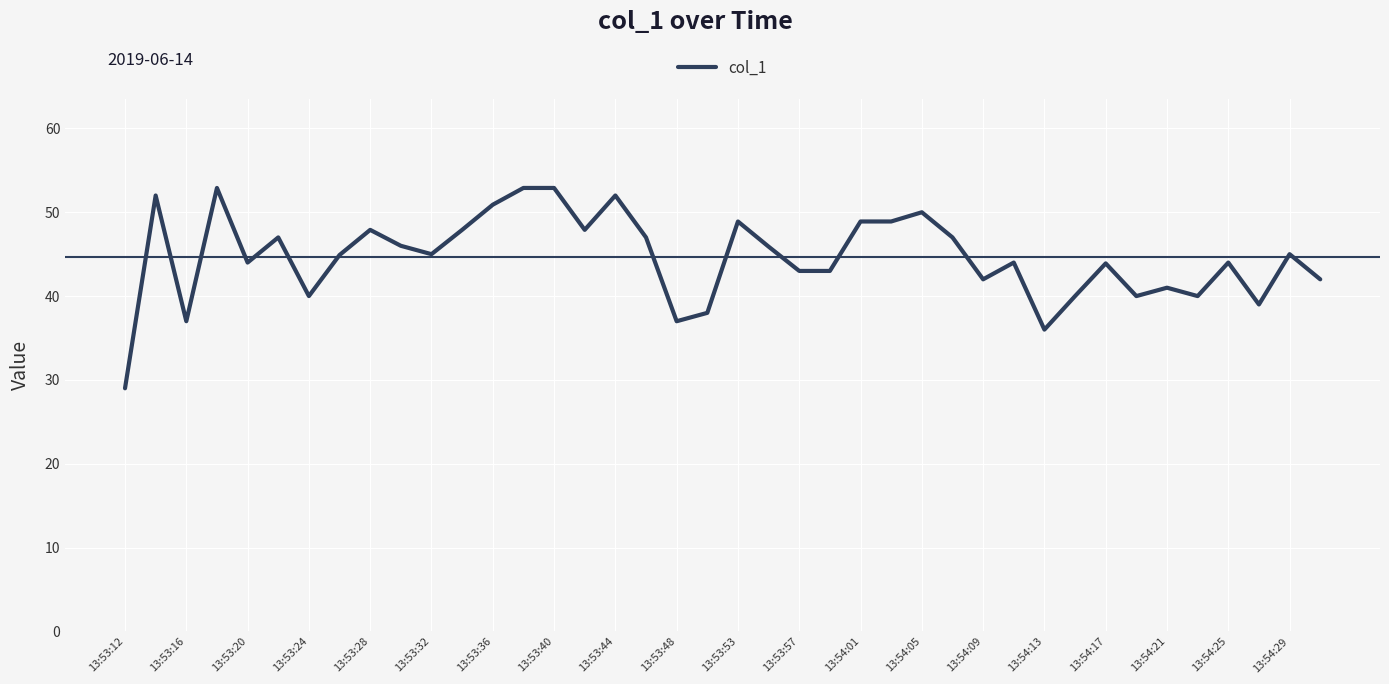

What is the maximum value shown in the chart?

52.9